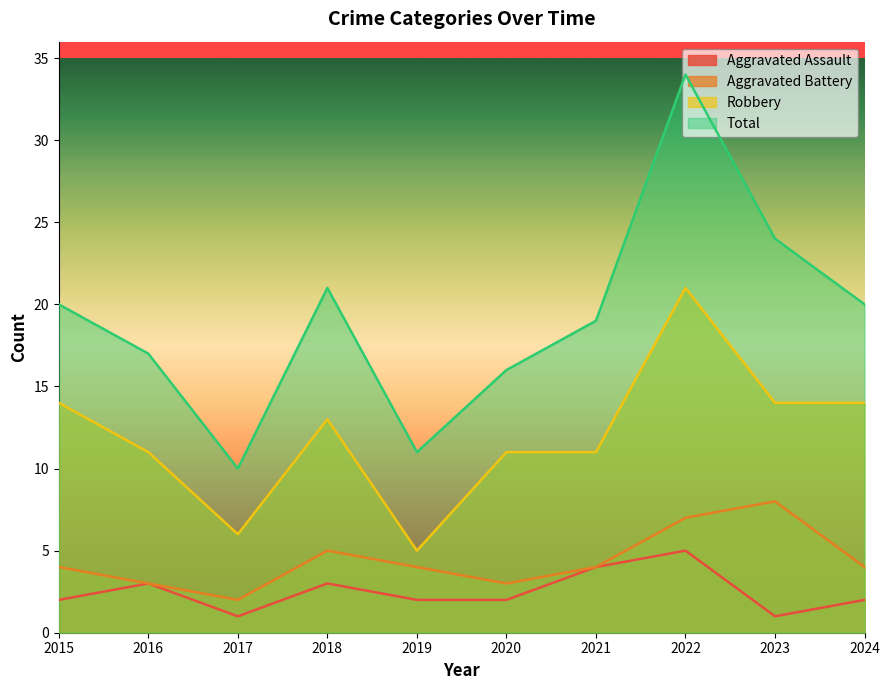

At how many categories does at least one series exceed 10?

9